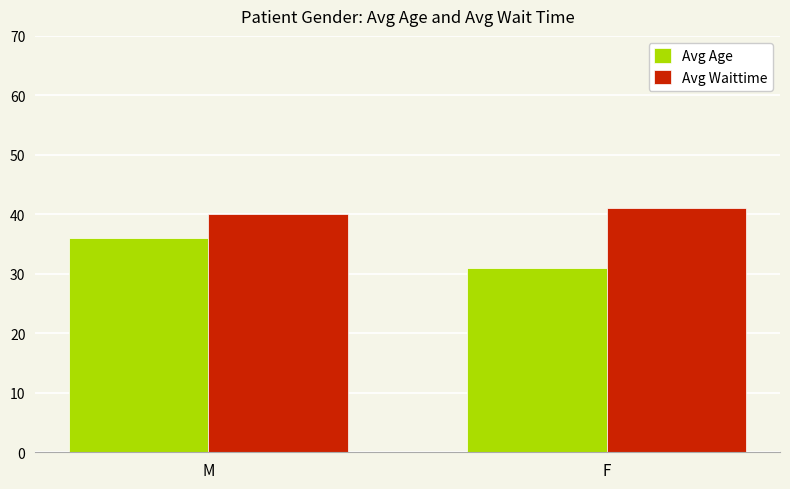

Is the value of Avg Age at M greater than the value of Avg Waittime at M?

No